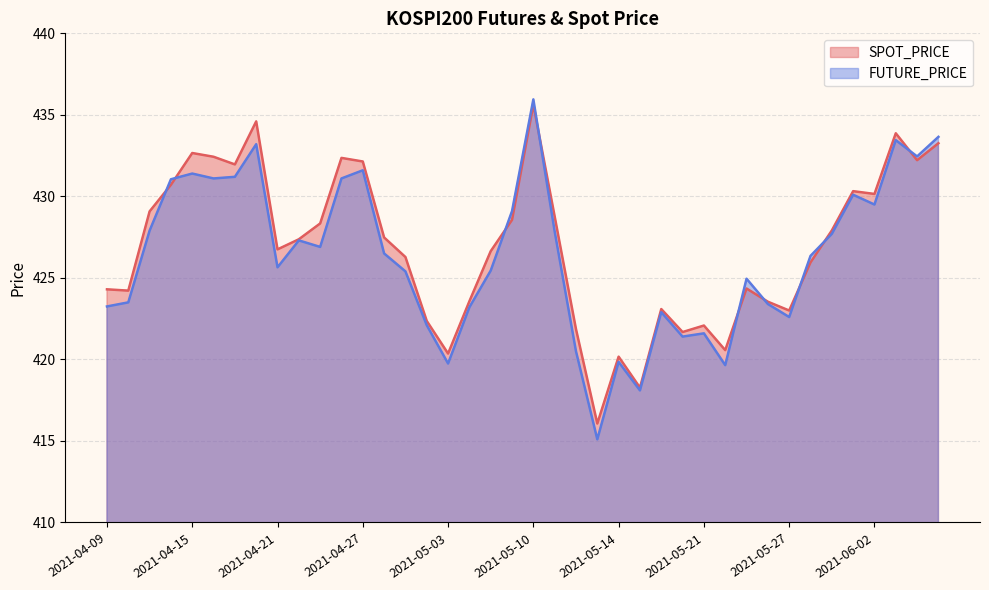

Which category has the lowest value across all series?

2021-05-13